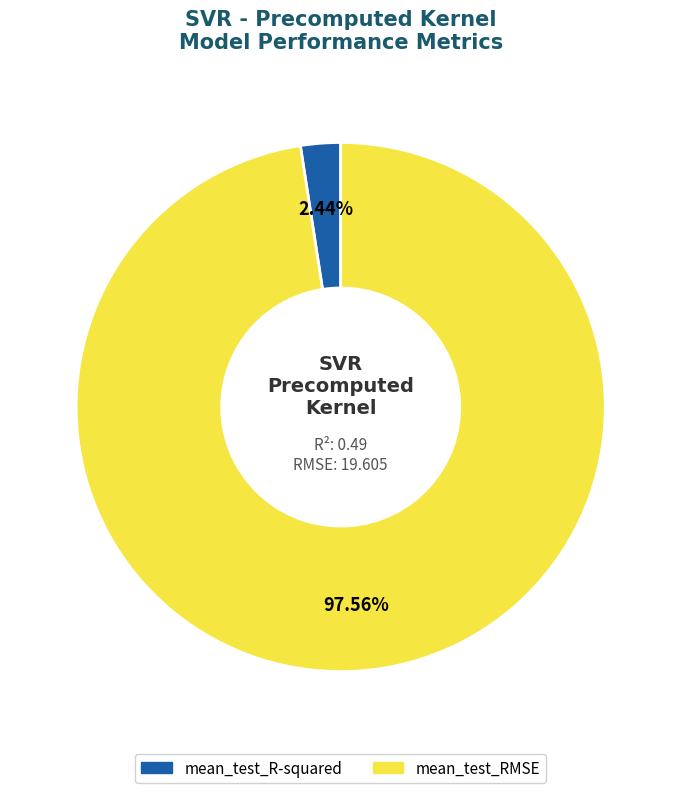

How many slices are in this pie chart?

2